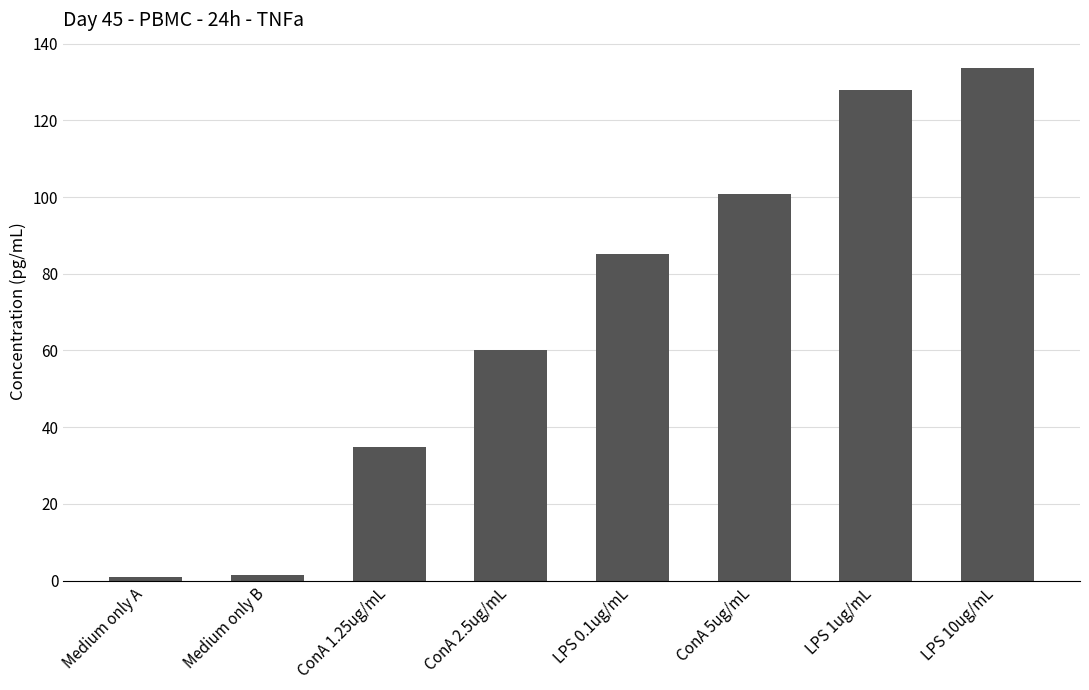

What is the average value?

68.1